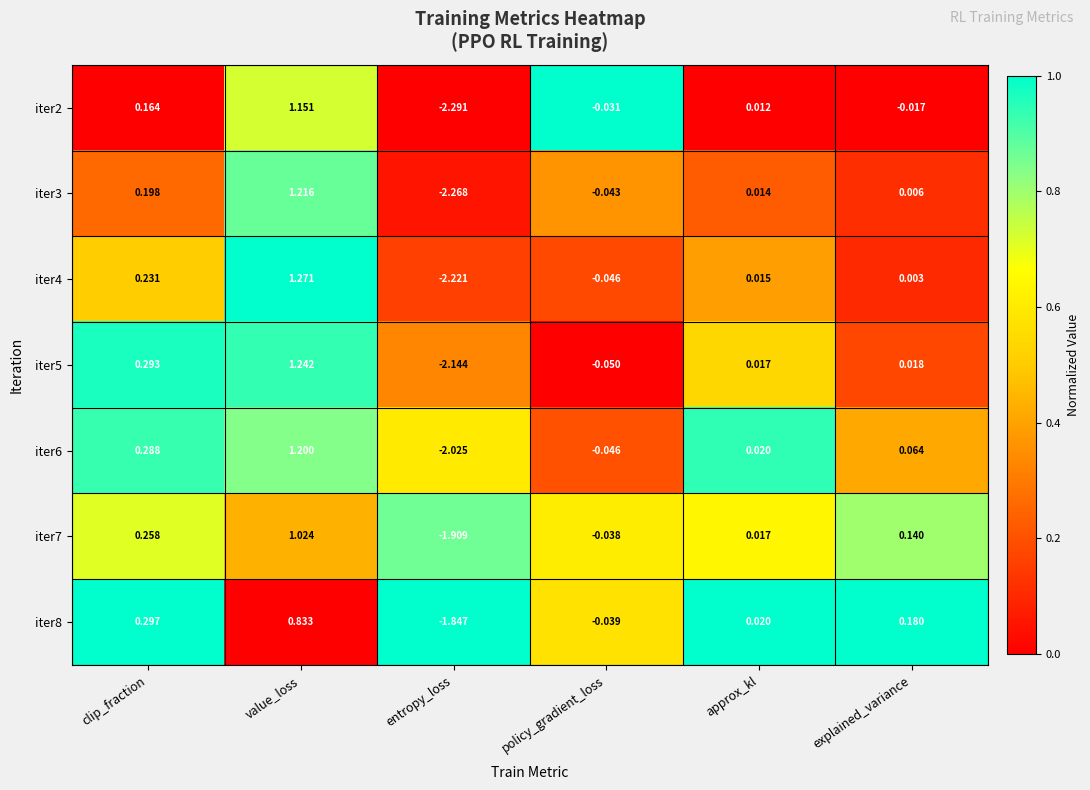

Which category has the lowest value across all series?

entropy_loss